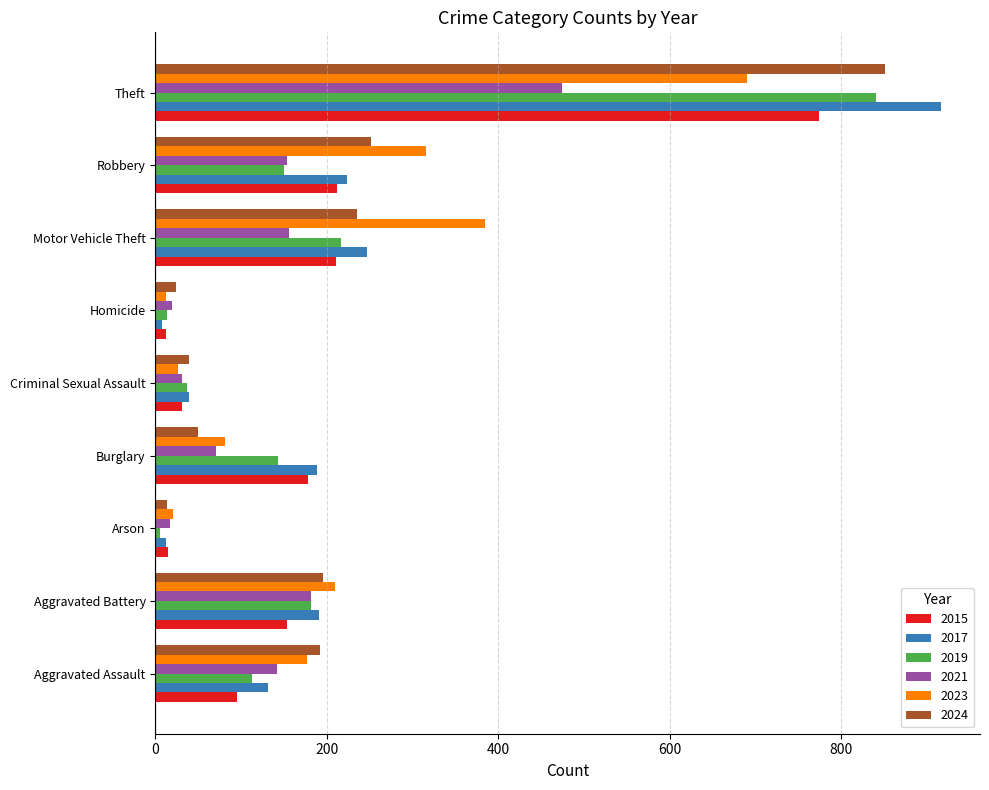

What is the sum of all 2023 values?

1917